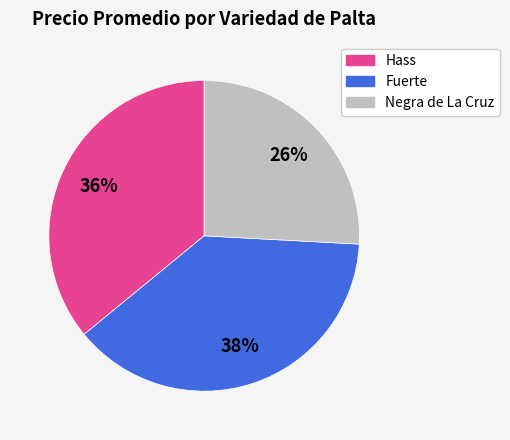

What is the ratio of the value at Fuerte to the value at Negra de La Cruz?

1.5